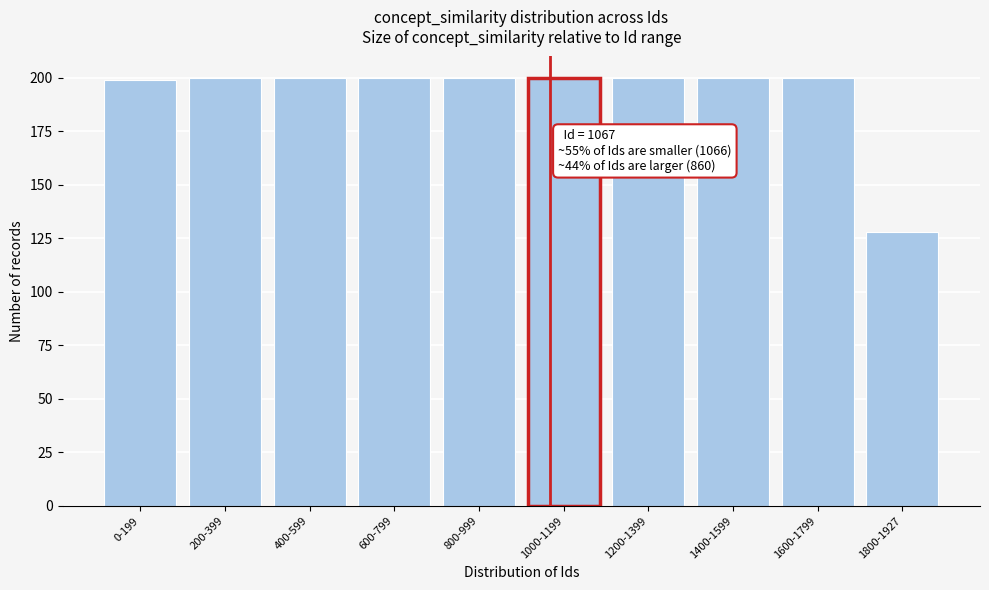

Reading left to right, extract all data points from this chart.

199	200	200	200	200	200	200	200	200	128